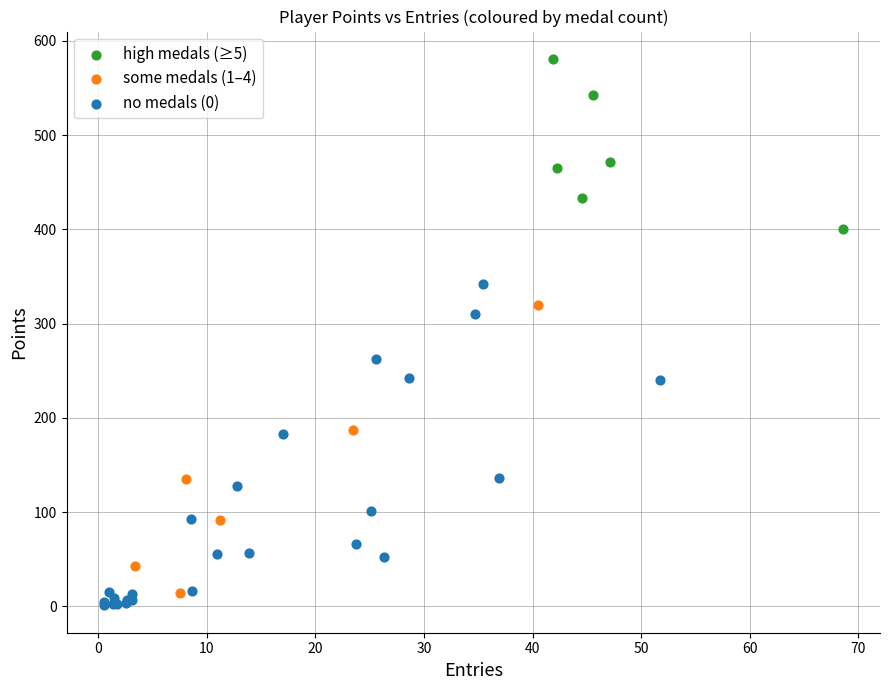

Which series has the widest spread of Y values?

no medals (0)